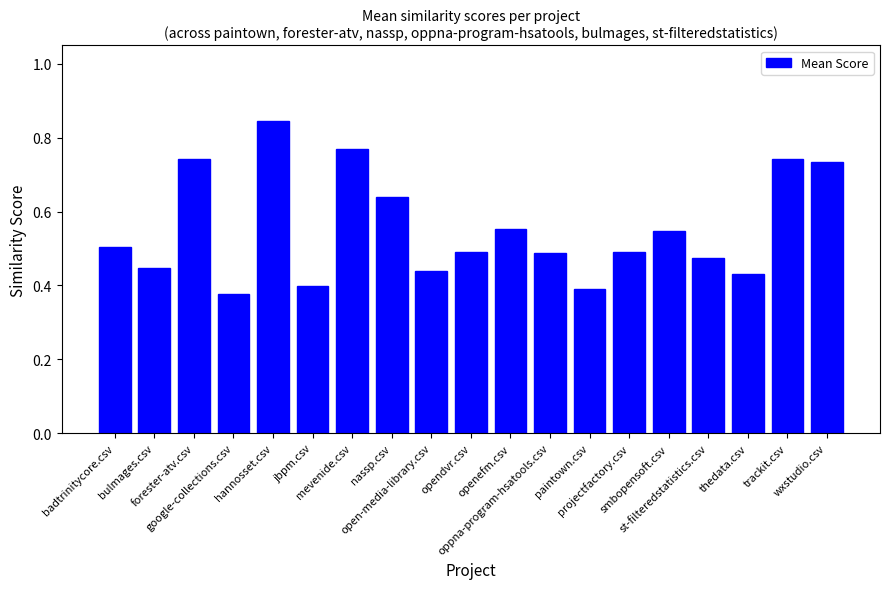

Count the values in the range 0 to 1.

19